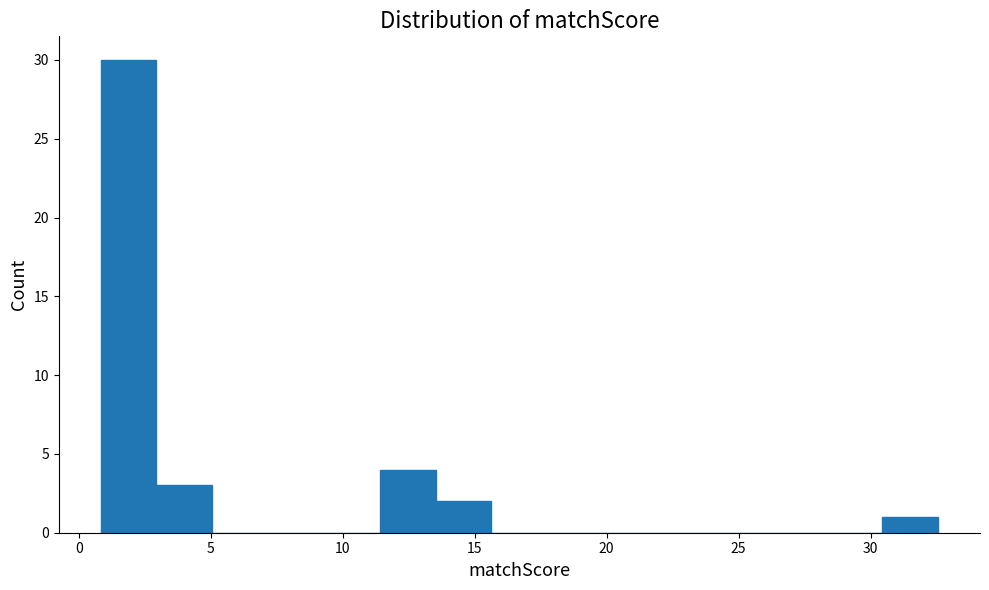

Reading left to right, transcribe this chart: for each bar, give the range it covers on the x-axis and its height. Neither the bar edges nor the heights are printed on the chart, so give them approximately, as read against the axes.

1.0 to 3.0: 30
3.0 to 5.0: 3
5.0 to 7.0: 0
7.0 to 9.5: 0
9.5 to 11.5: 0
11.5 to 13.5: 4
13.5 to 15.5: 2
15.5 to 18.0: 0
18.0 to 20.0: 0
20.0 to 22.0: 0
22.0 to 24.0: 0
24.0 to 26.0: 0
26.0 to 28.5: 0
28.5 to 30.5: 0
30.5 to 32.5: 1